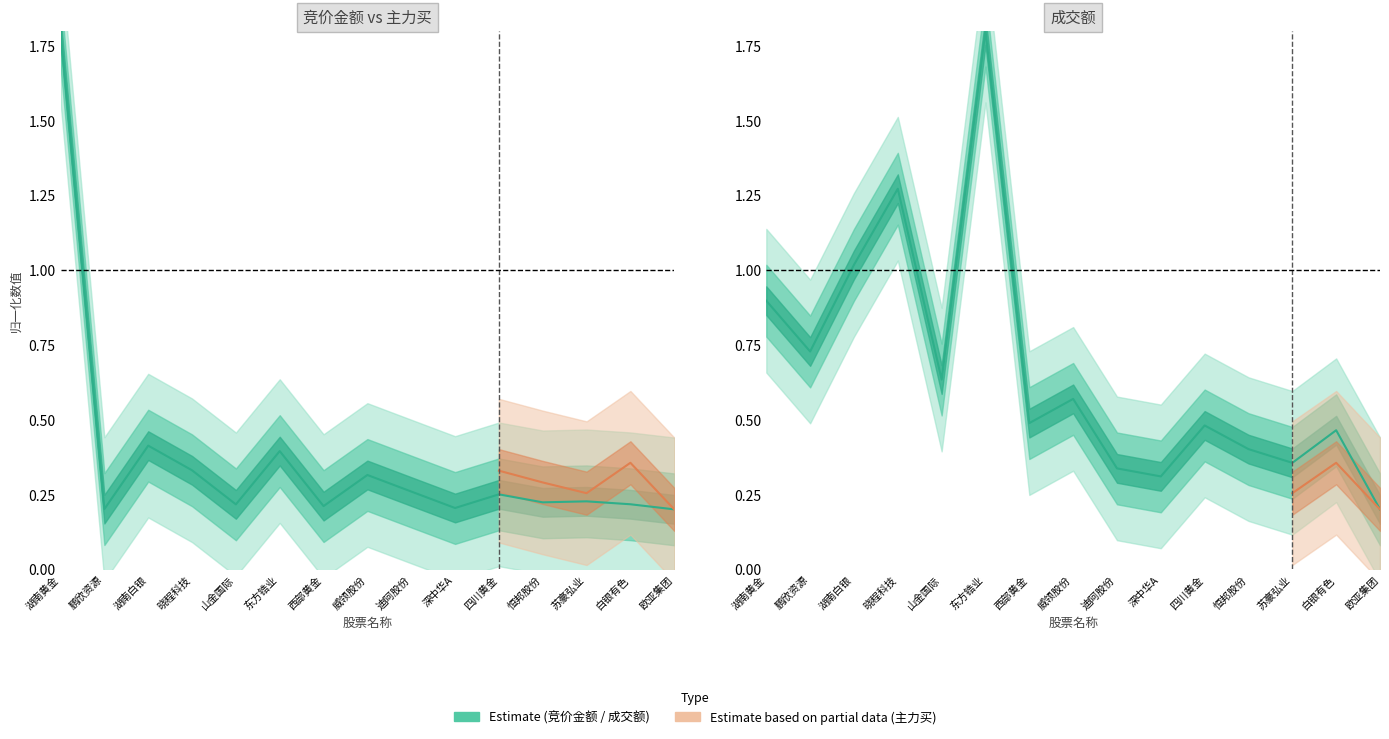

What is the label of the 8th point from the left?

威领股份